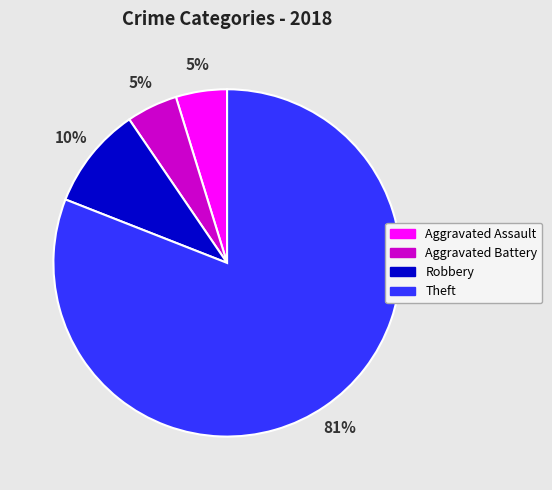

Is Theft the majority of the pie?

Yes